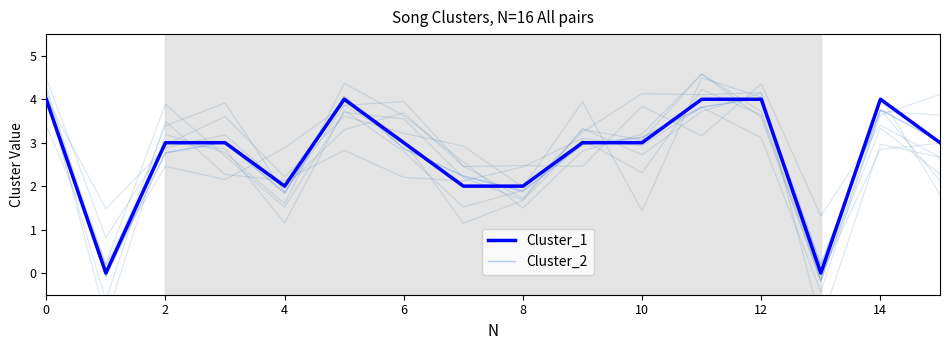

Is it true that Cluster_1 equals 2.0 at 4?

True